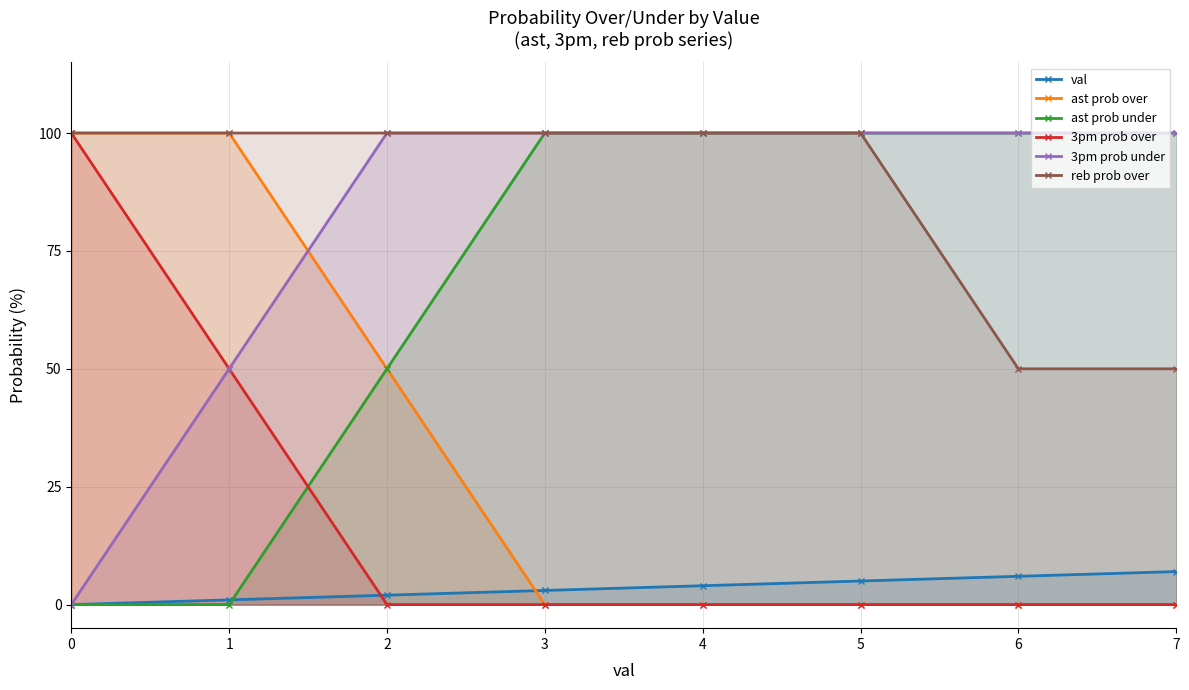

How many ast prob under values are between 50 and 100?

6